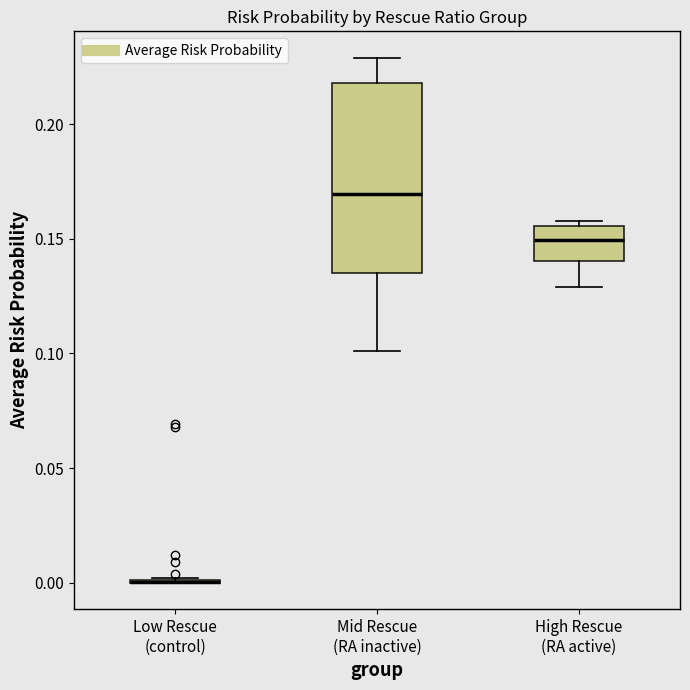

Comparing the boxes themselves (not the whiskers), which one is the tallest?

Mid Rescue (RA inactive)